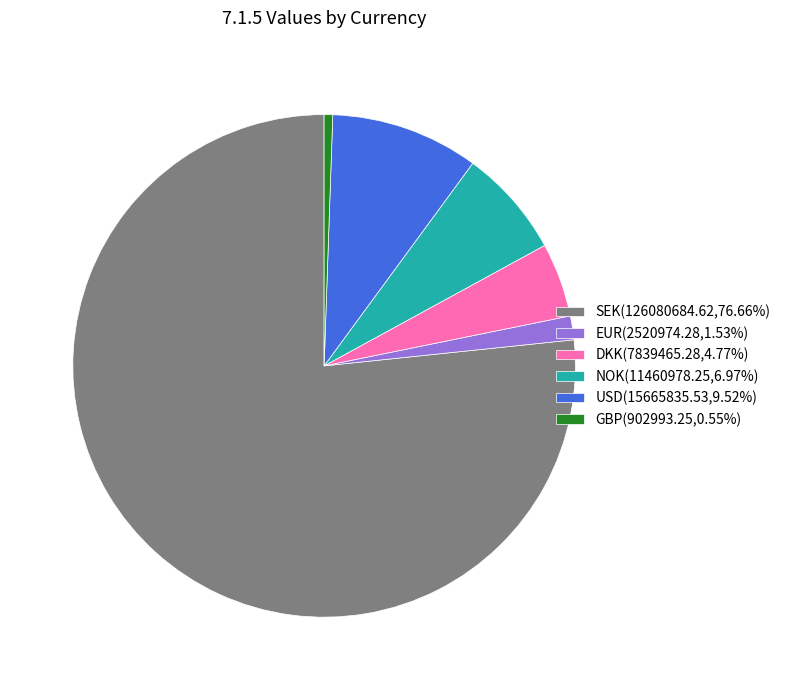

Is there a majority slice in this chart?

Yes